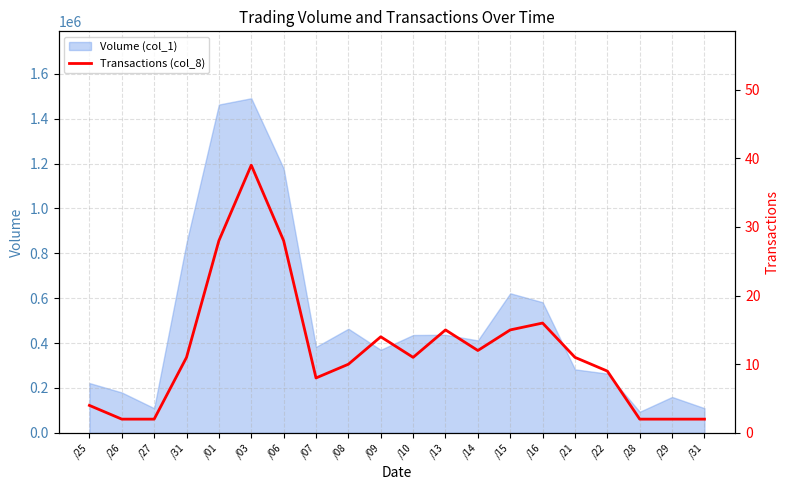

The chart shows a value of 28 at /06. True or false?

True